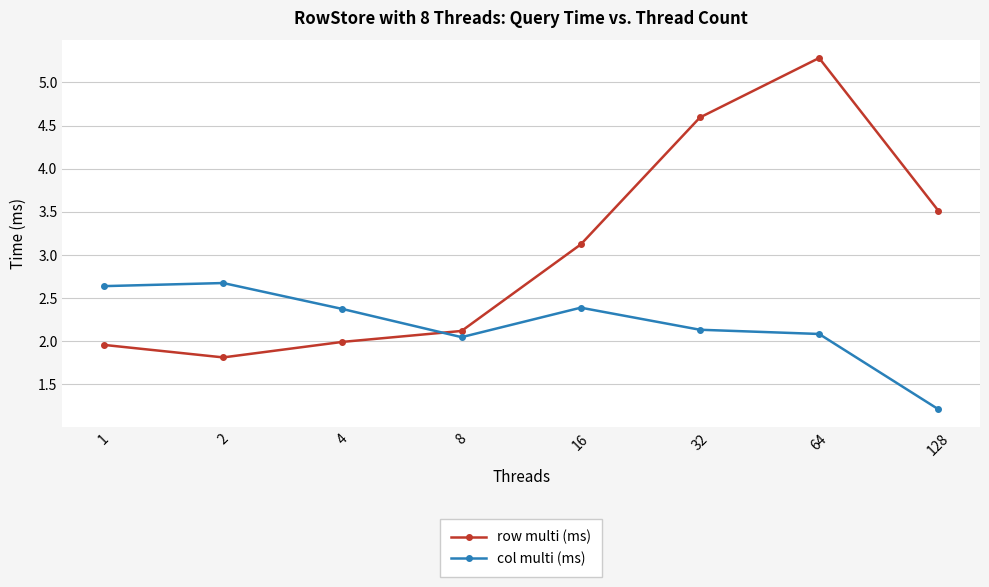

What value does the row multi (ms) series have at 8?

2.1